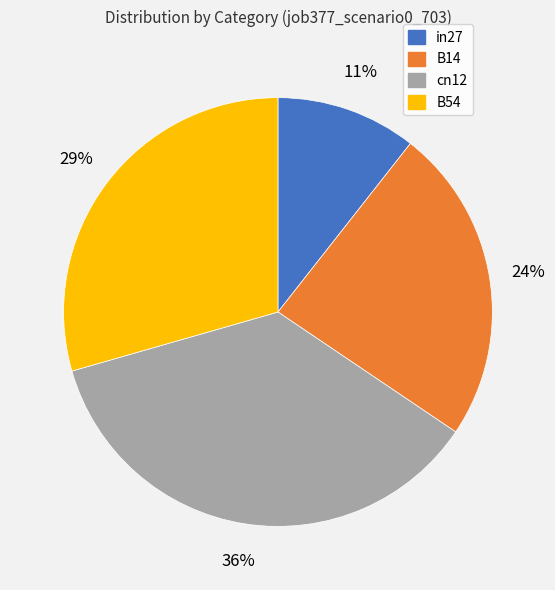

Is there a majority slice in this chart?

No